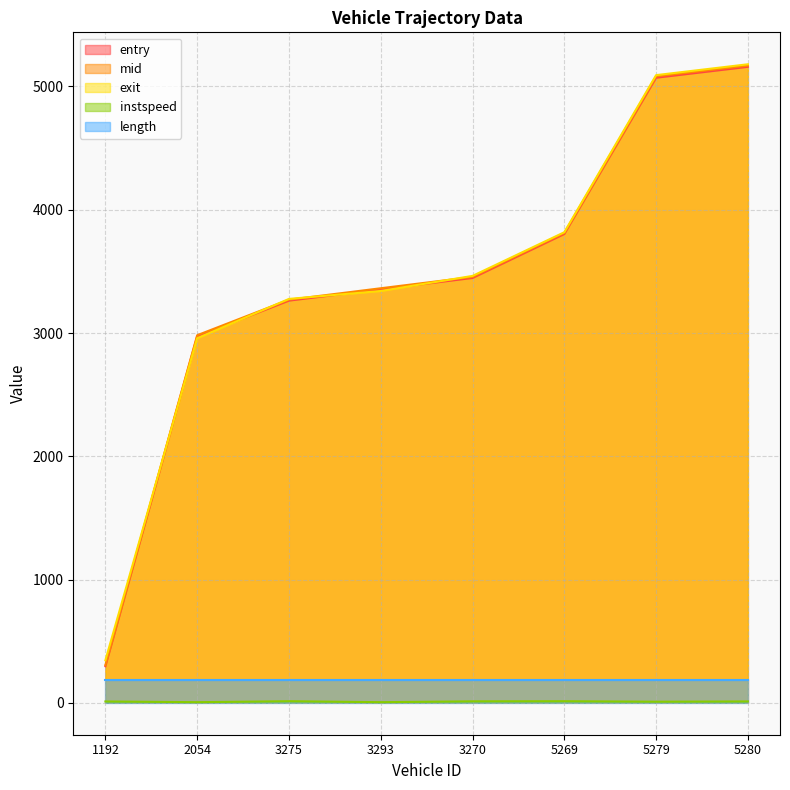

What is the total value across all series at 2054?

9100.7